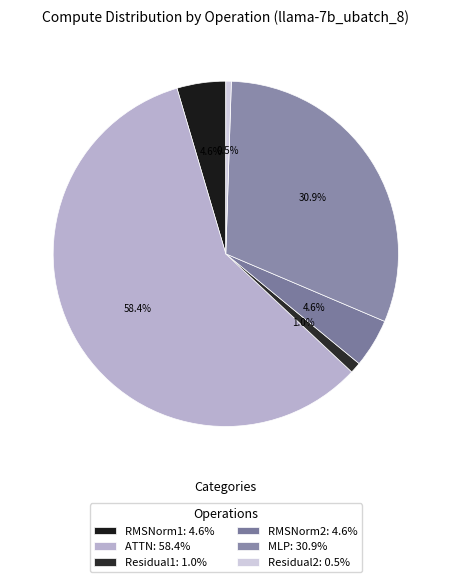

What is the ratio of the value at RMSNorm1 to the value at RMSNorm2?

1.0